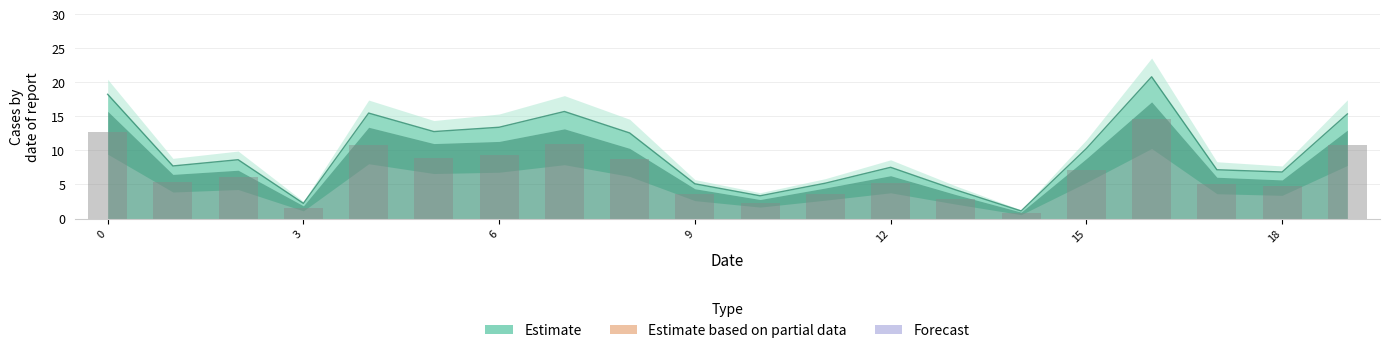

Count the number of categories in the chart.

20